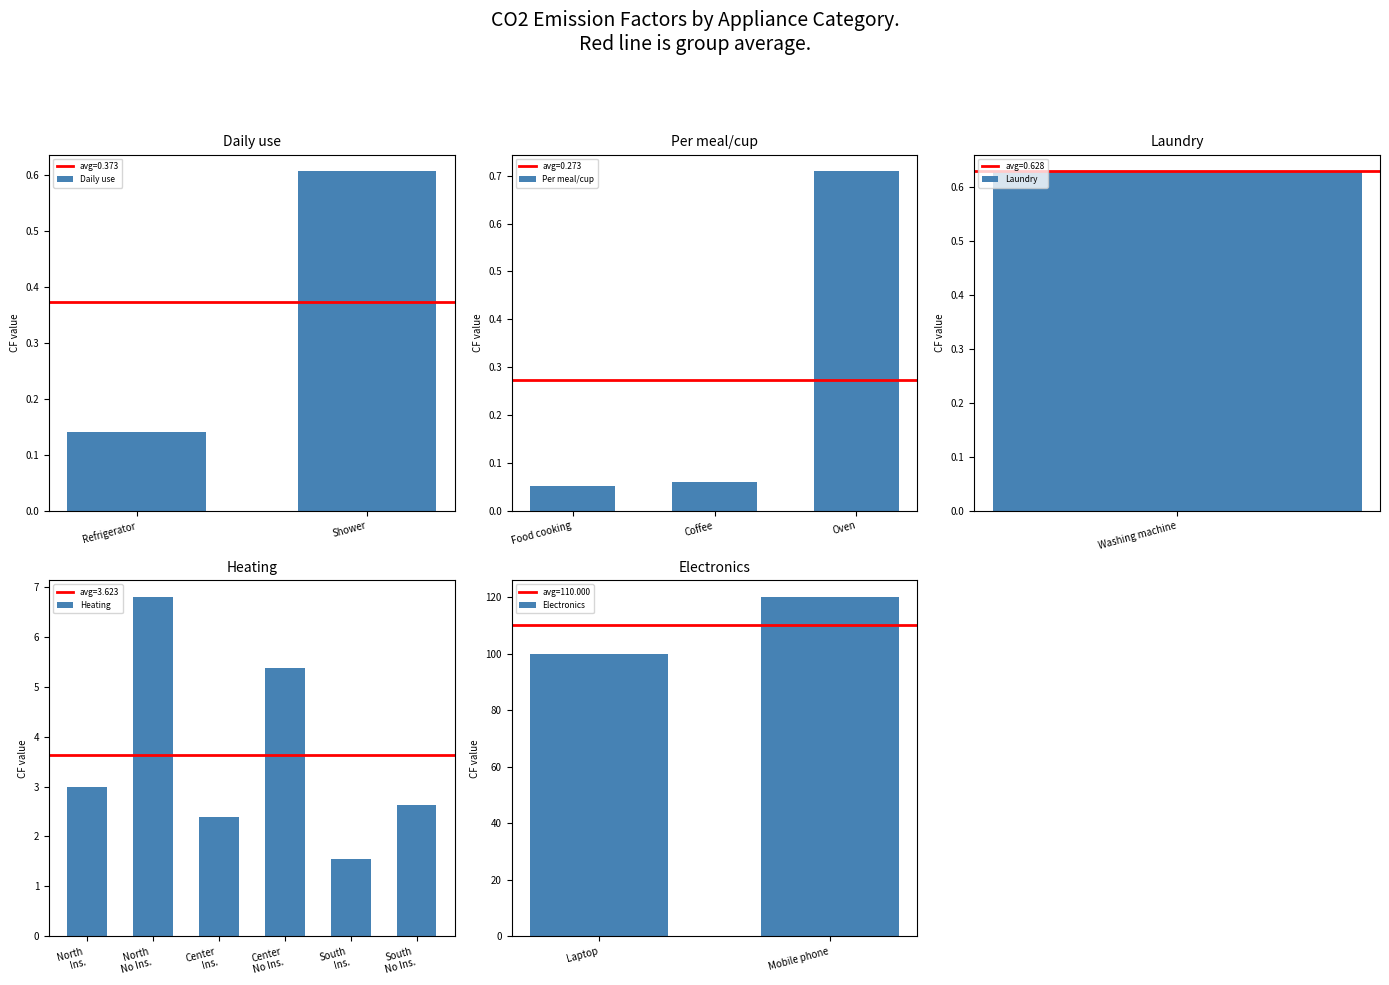

The value of Daily use at Shower is 0.6. True or false?

True